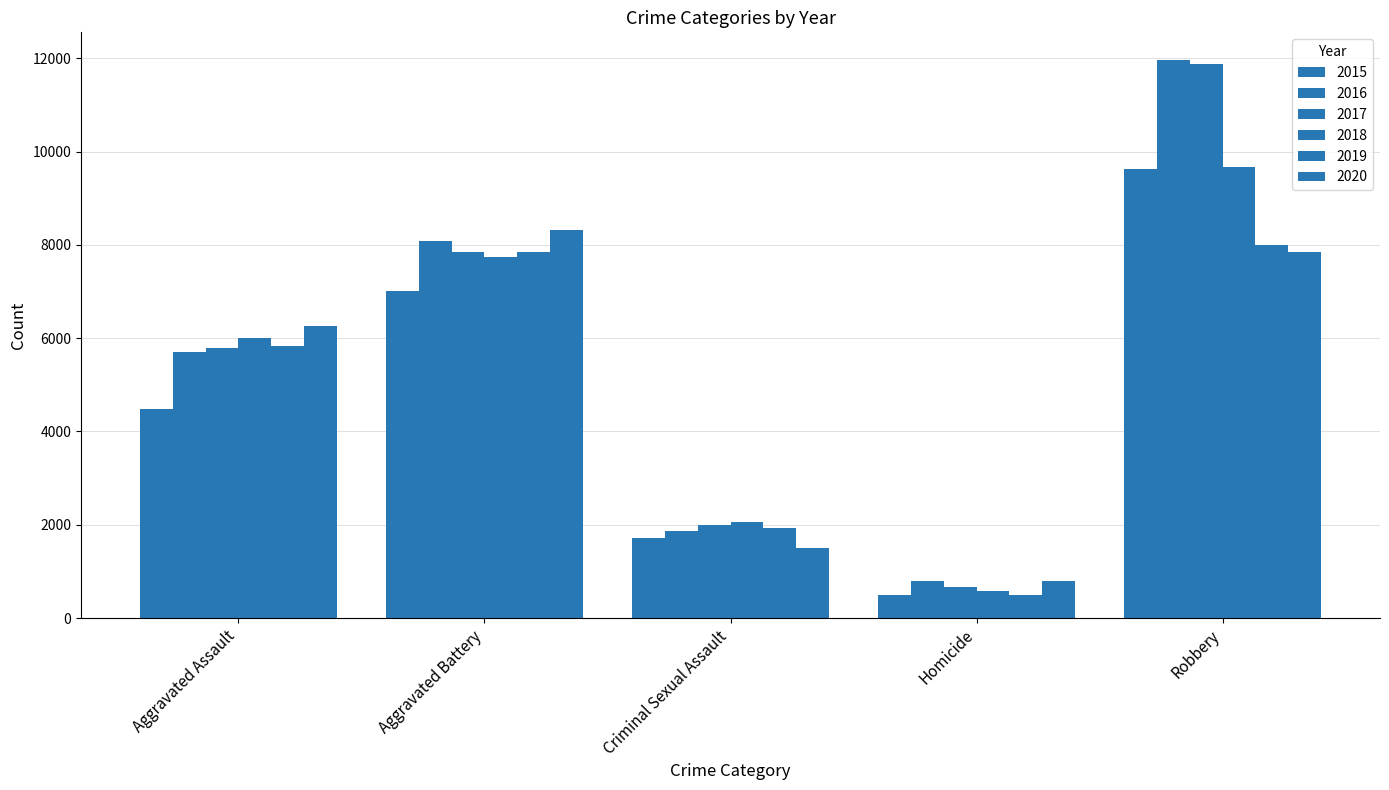

How many data points in 2017 are less than 5793?

2